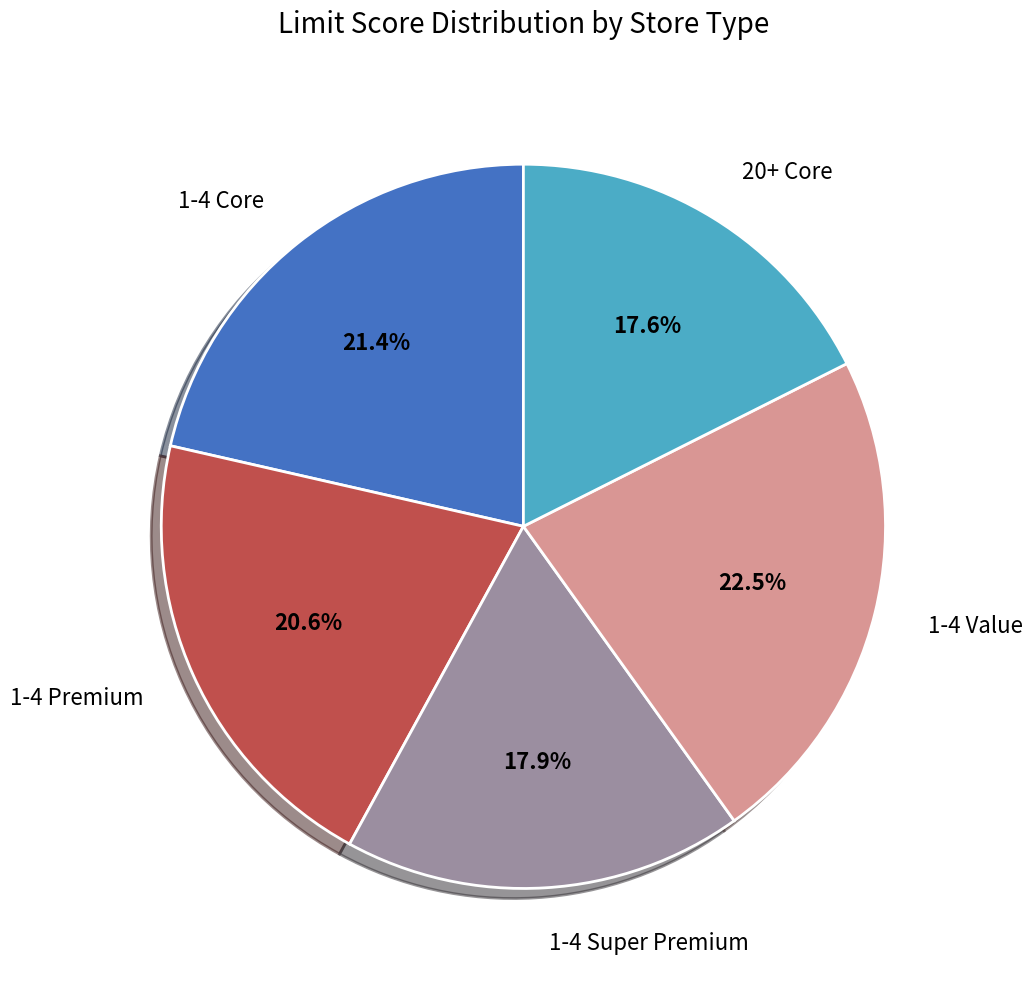

True or false: 20+ Core accounts for 25% of the total.

False